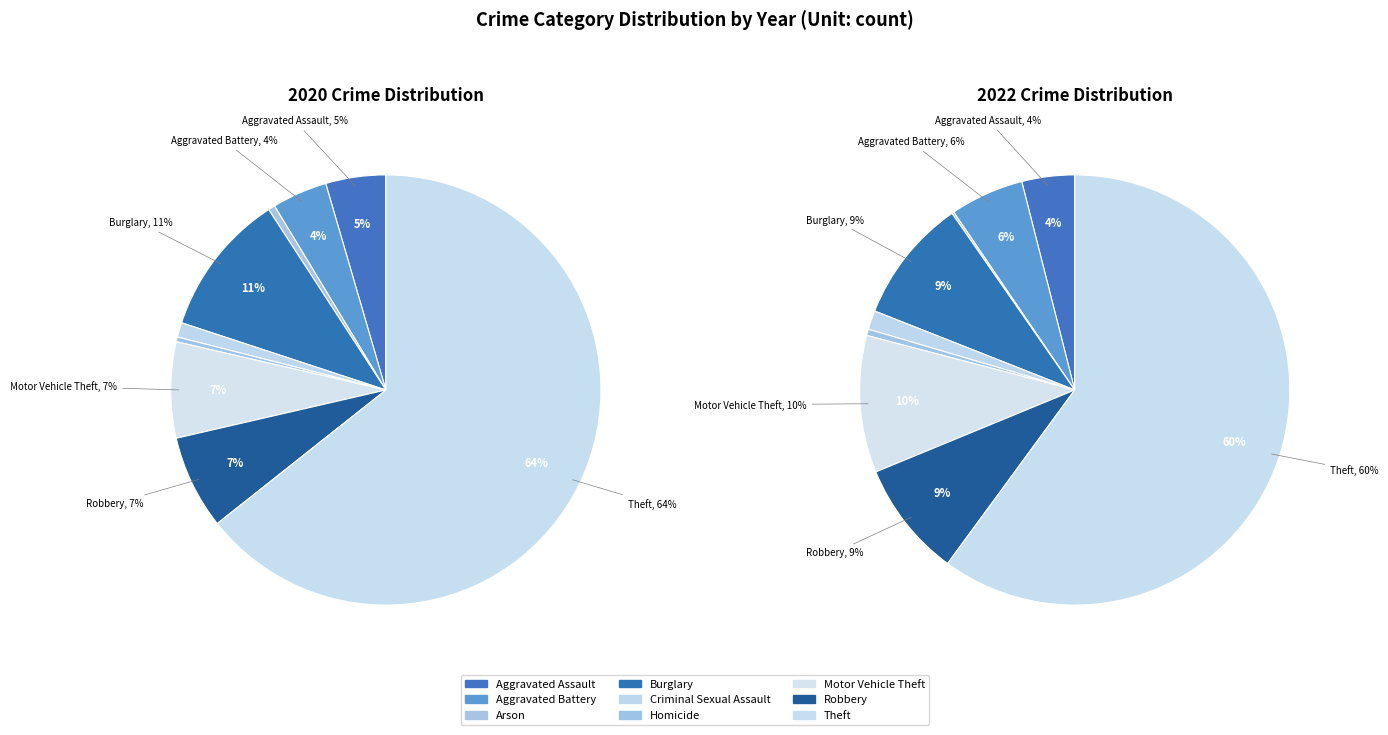

To the nearest percent, what percentage of the pie is Motor Vehicle Theft?

7%